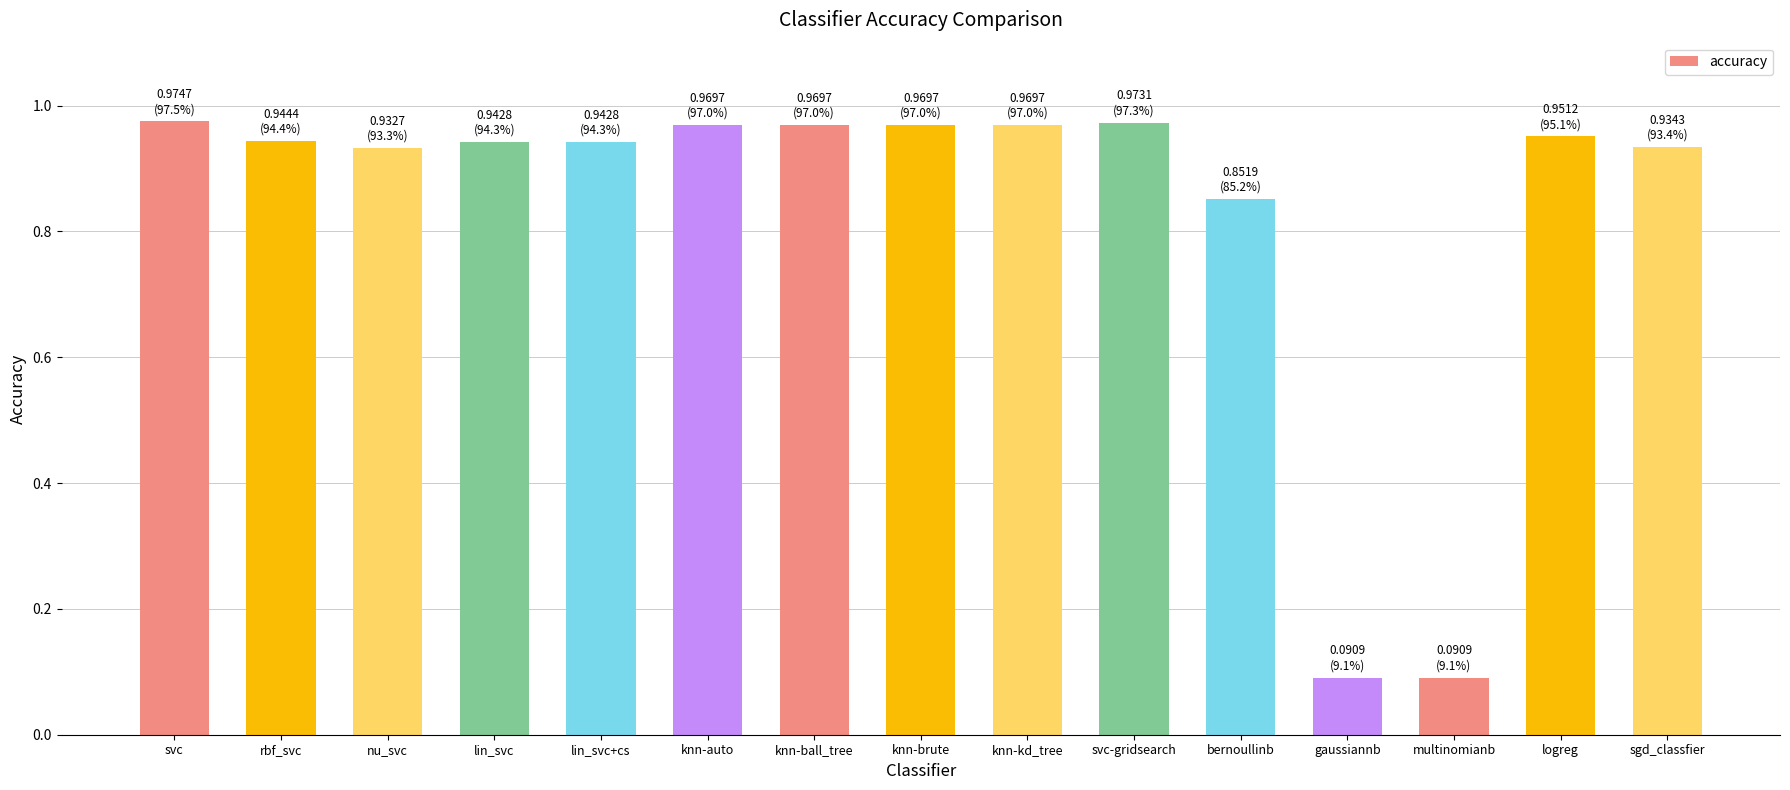

What is the sum of all values?

12.5